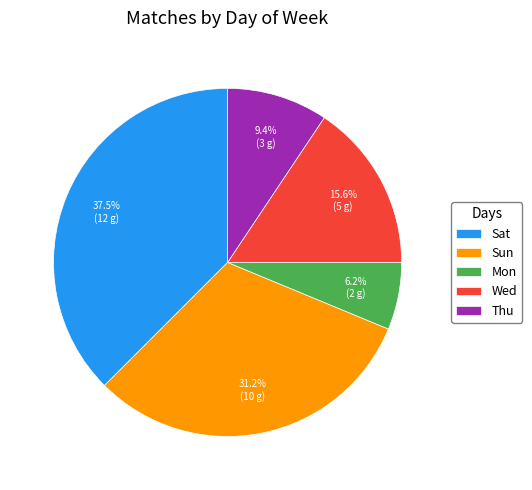

Rank the categories by value from highest to lowest.

Sat, Sun, Wed, Thu, Mon